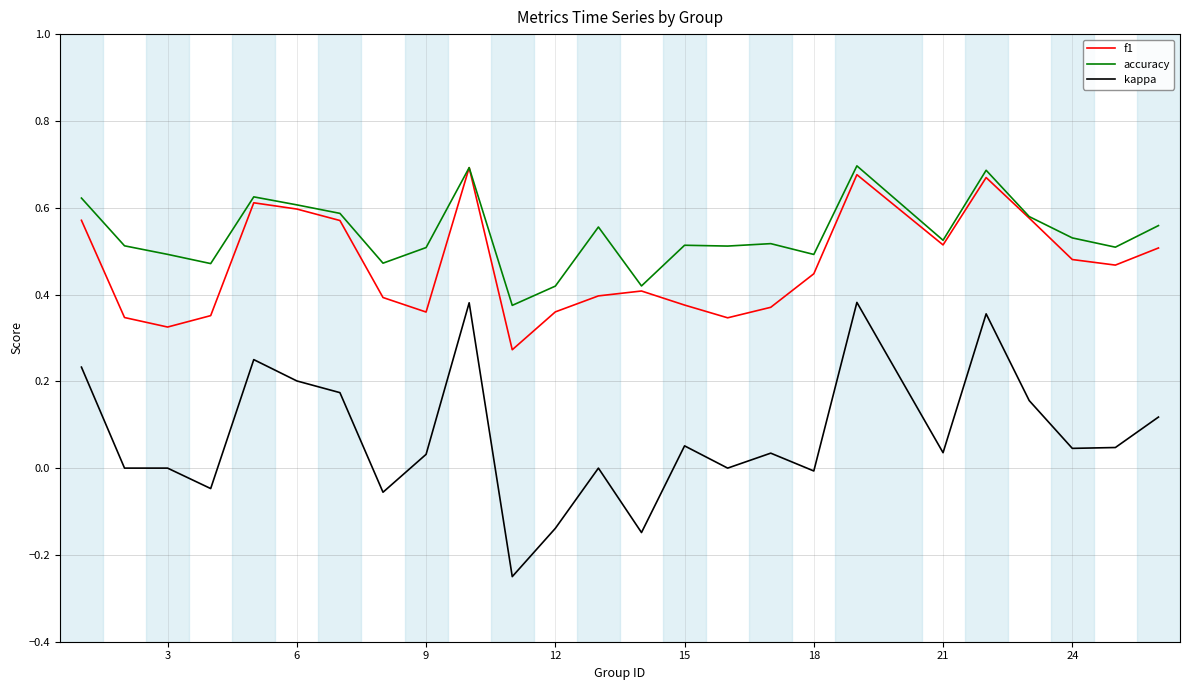

Which series has the largest total across all categories?

accuracy